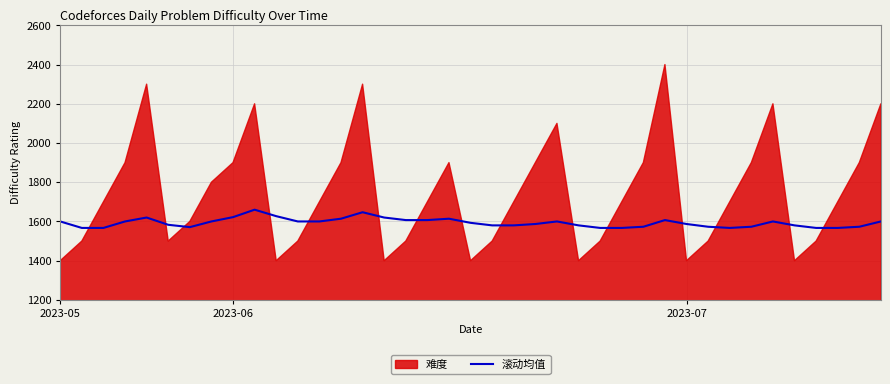

The value of 滚动均值 at 2023-07 is 1587. True or false?

True